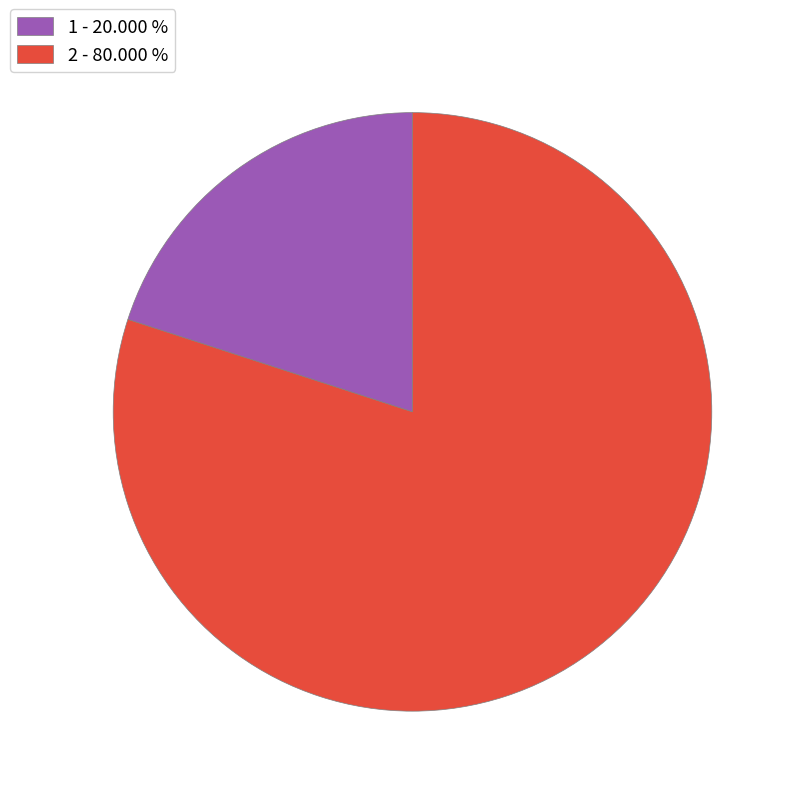

Do 1 - 20.000 % and 2 - 80.000 % together represent more than half of the pie?

Yes